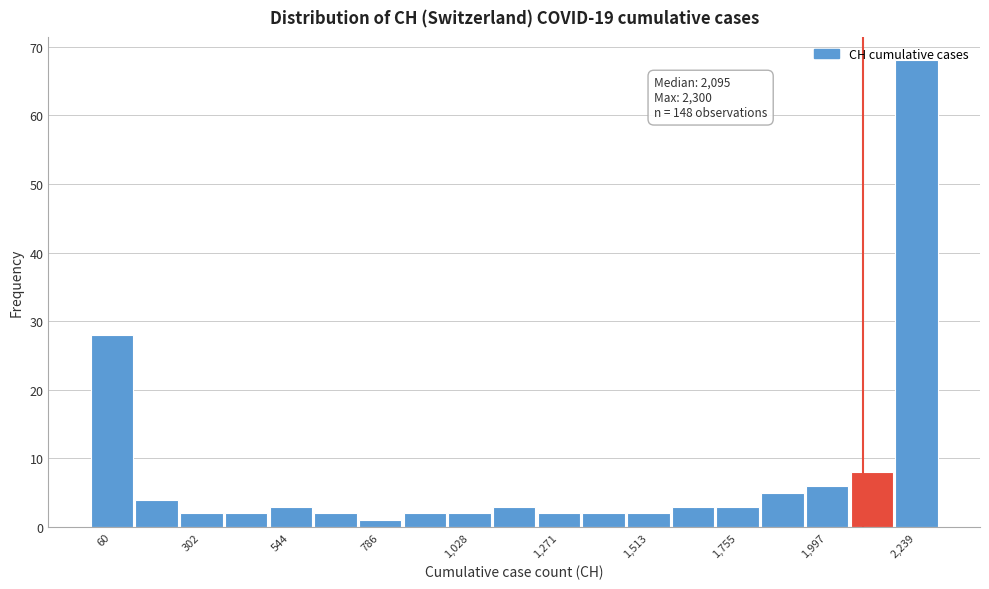

Read against the x-axis, roughly where is the centre of the tallest bar?

2250